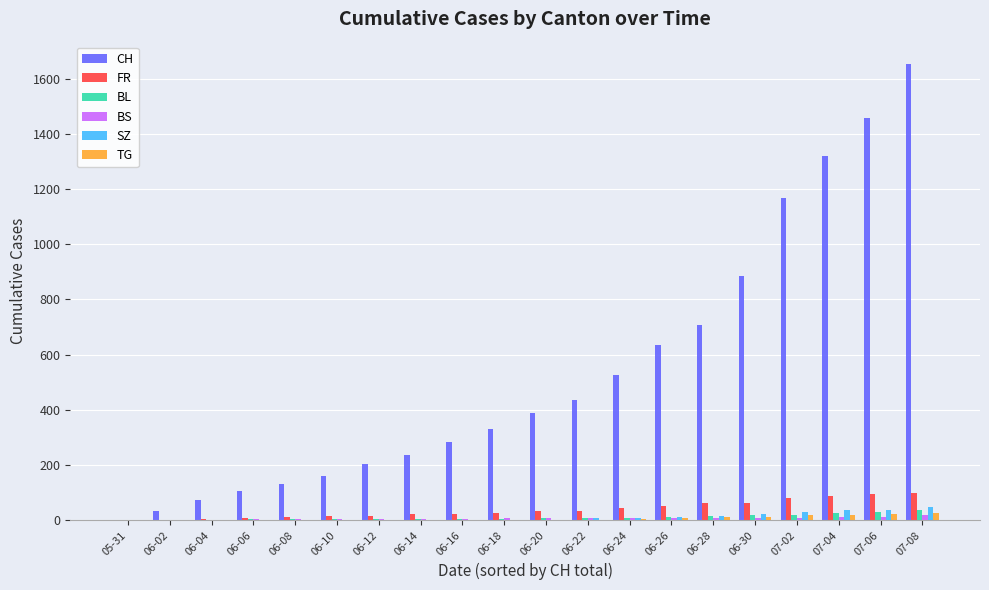

Which series has the largest total across all categories?

CH